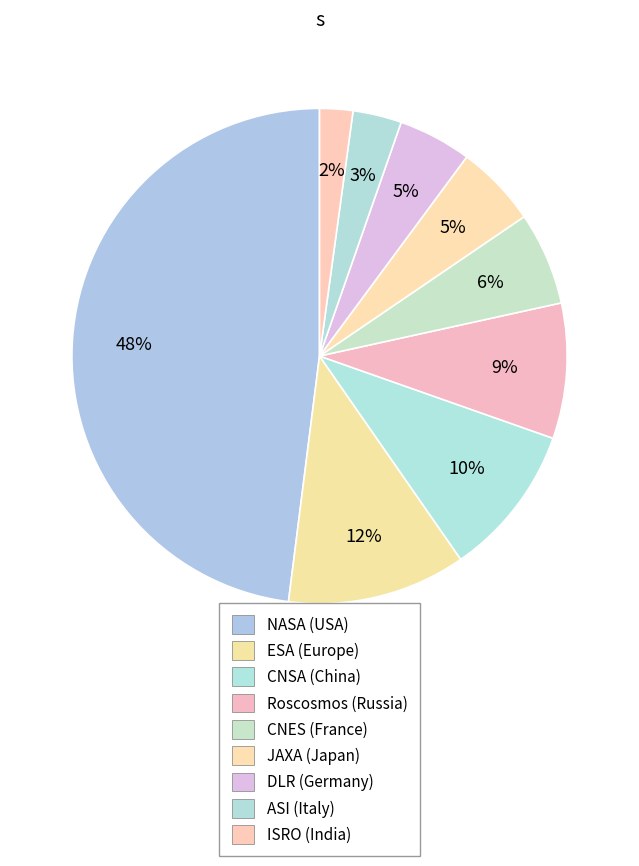

What is the change in value from ESA (Europe) to DLR (Germany)?

-35.3